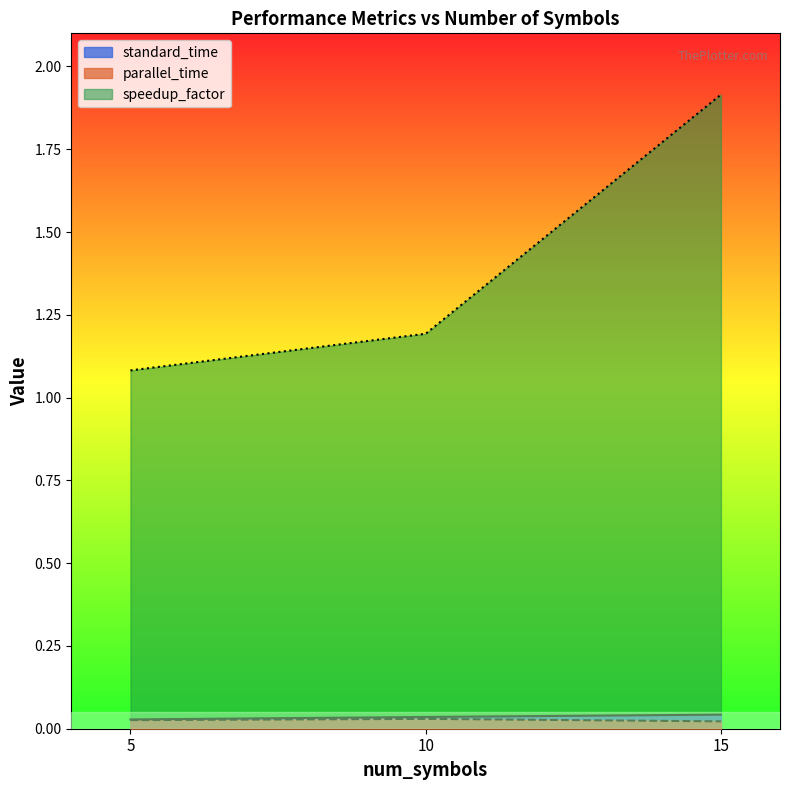

Between 5 and 15, which is larger?

15